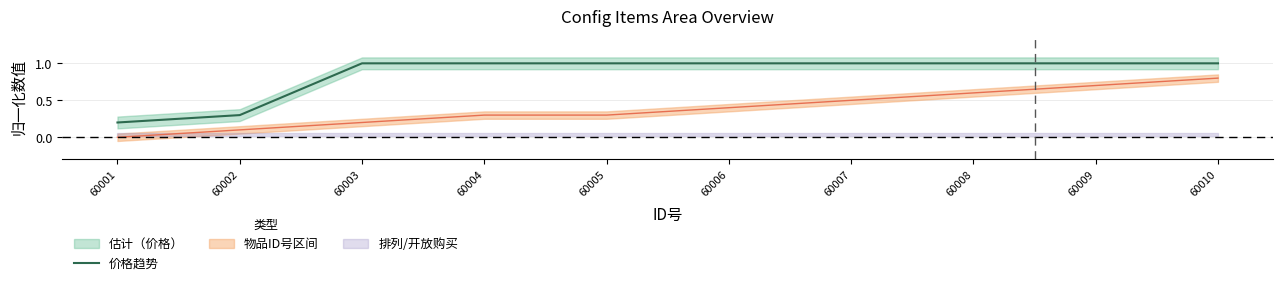

Count the values in the range 1 to 2.

8